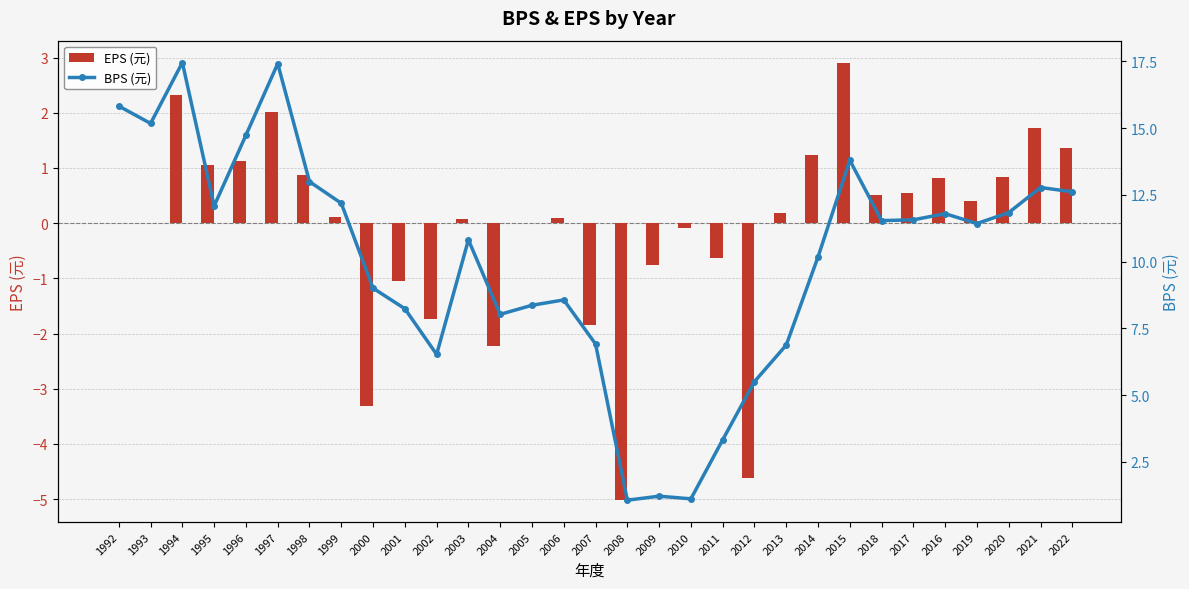

Which category has the lowest value in the BPS (元) series?

2008